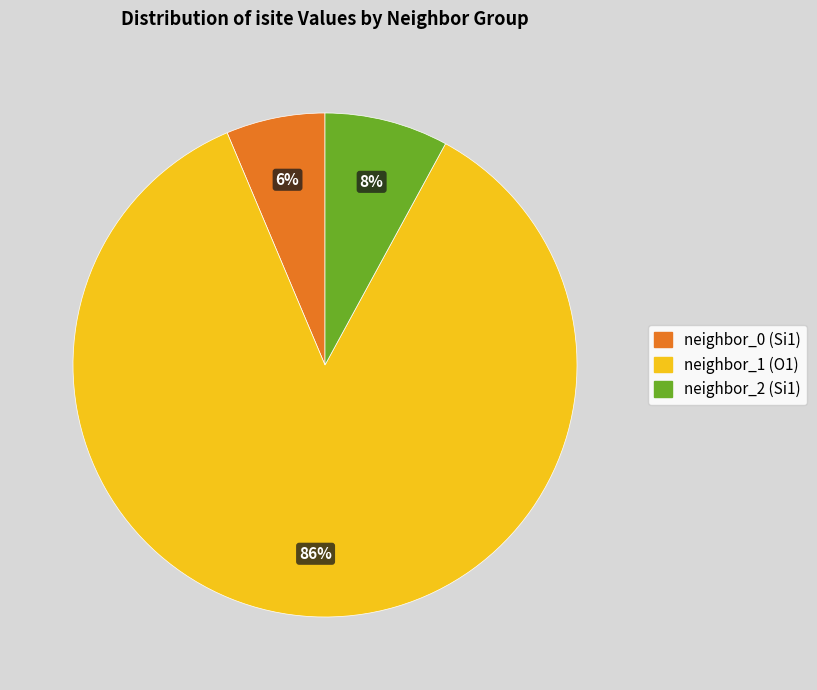

Is there a majority slice in this chart?

Yes